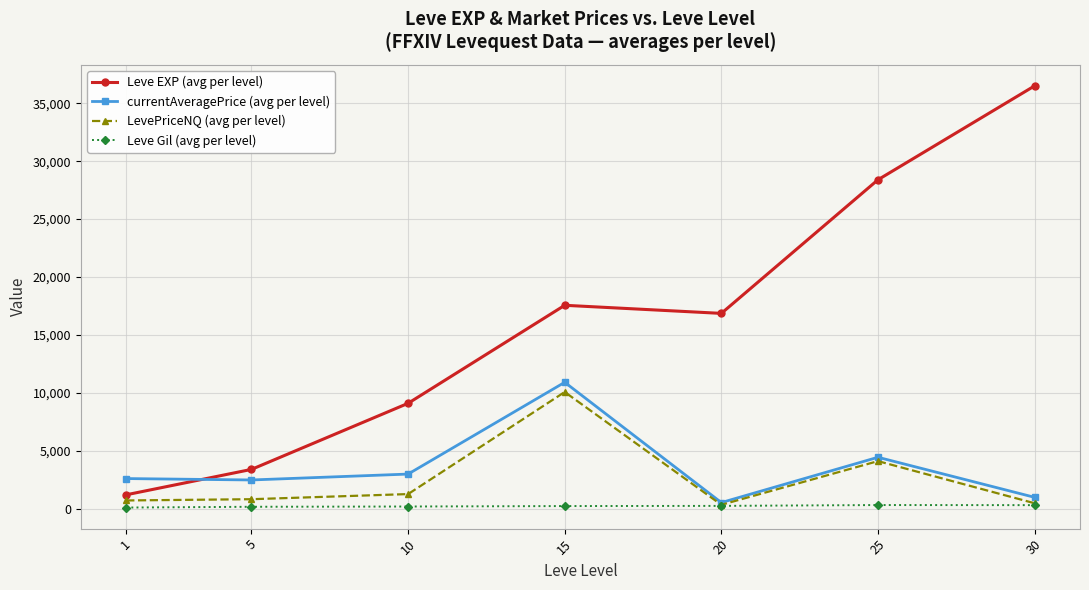

The value of currentAveragePrice (avg per level) at 25 is 1802.8. True or false?

False